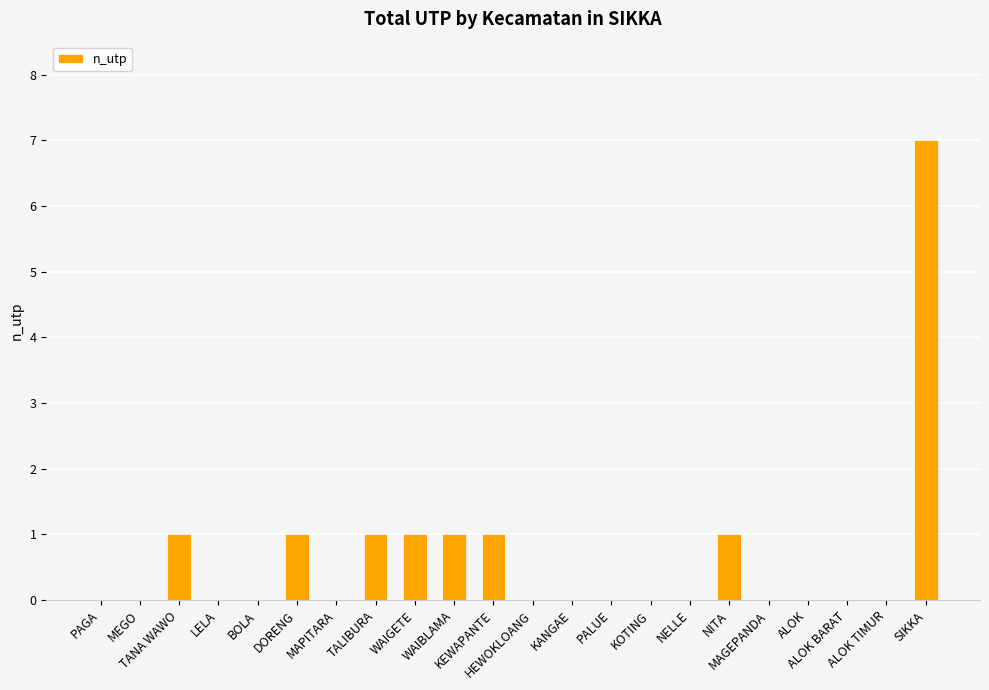

What is the maximum value shown in the chart?

7